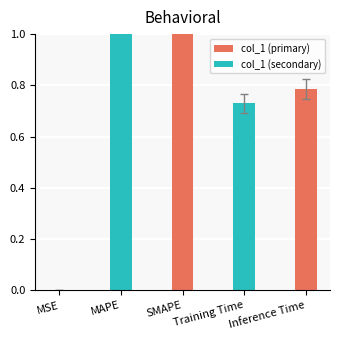

At which label is the value closest to 0?

MSE